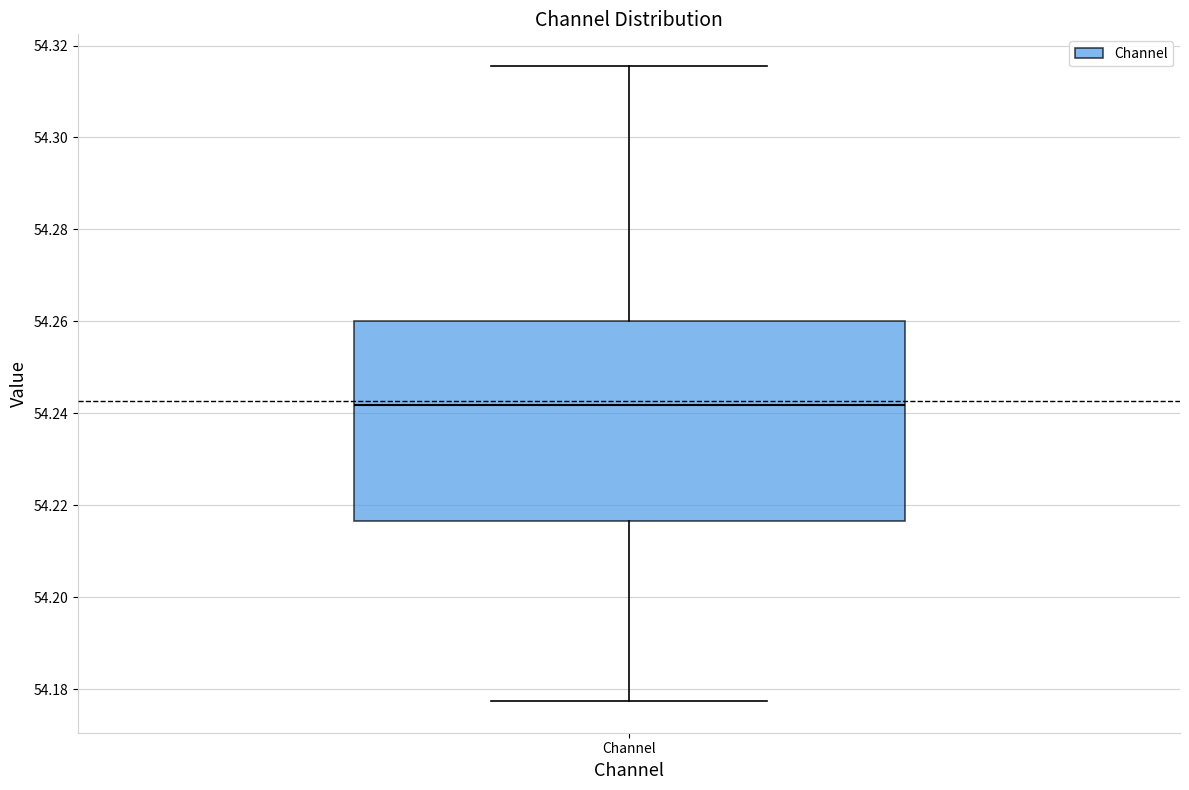

Transcribe this box plot: give where the median line is, the range the box spans, and where the two whiskers end, as read against the y-axis. The values are not printed on the chart, so give them approximately, as read against the axis.

median 54.242, box 54.216 to 54.260, whiskers 54.178 to 54.316